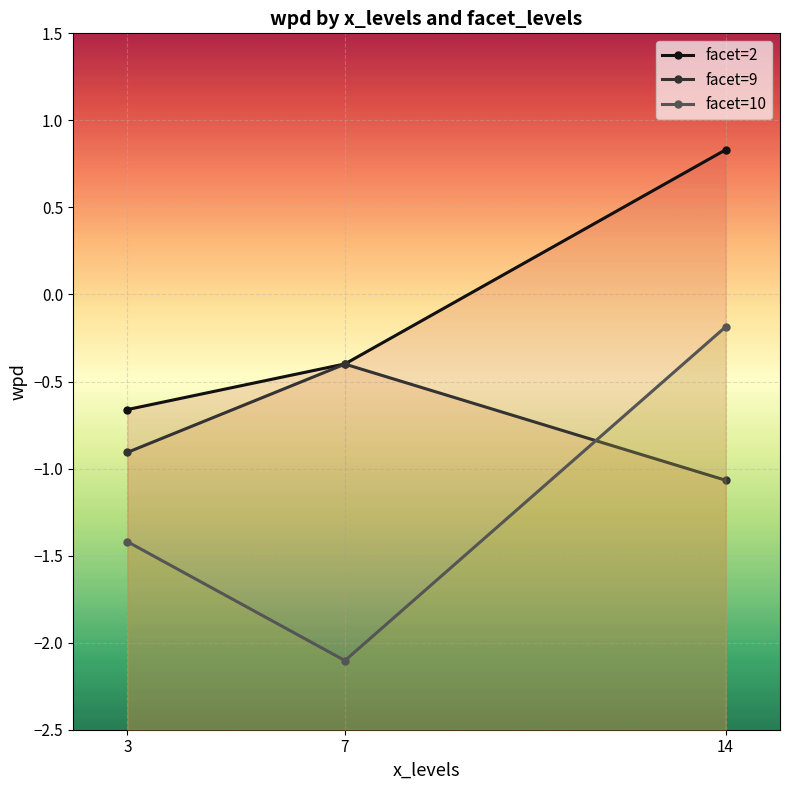

What is the minimum value for facet=10?

-2.1